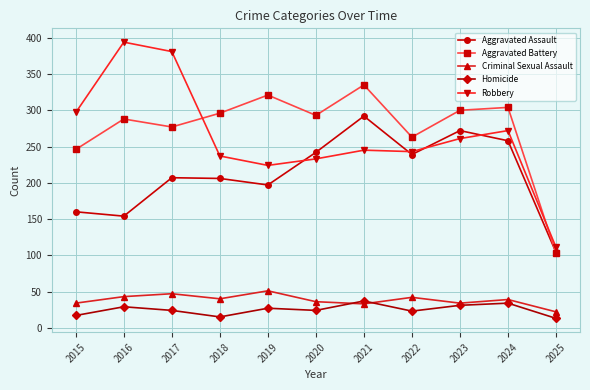

How many interior local valleys does the Criminal Sexual Assault series have?

3